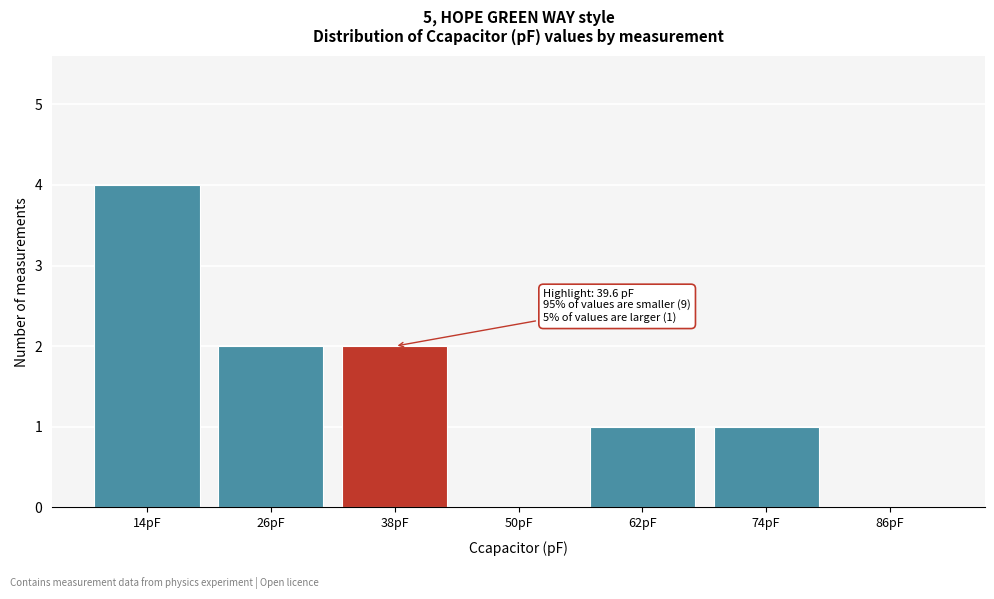

Reading left to right, extract all data points from this chart.

14pF=4	26pF=2	38pF=2	50pF=0	62pF=1	74pF=1	86pF=0